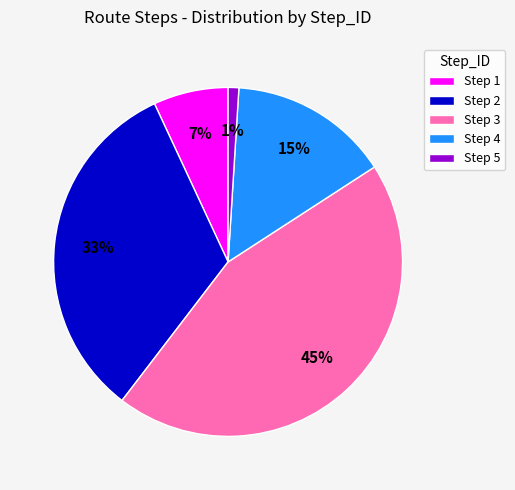

Which has a higher value, Step 4 or Step 3?

Step 3